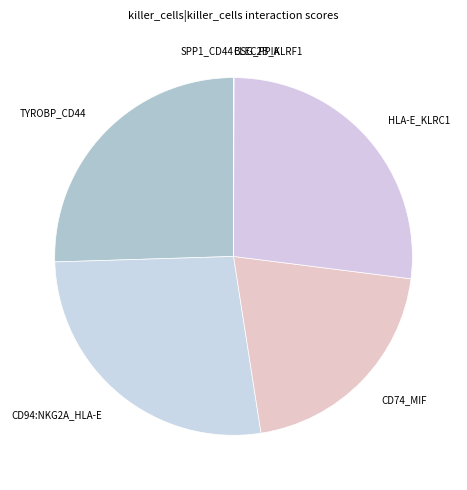

Is it true that CD74_MIF is 14% of the pie?

False